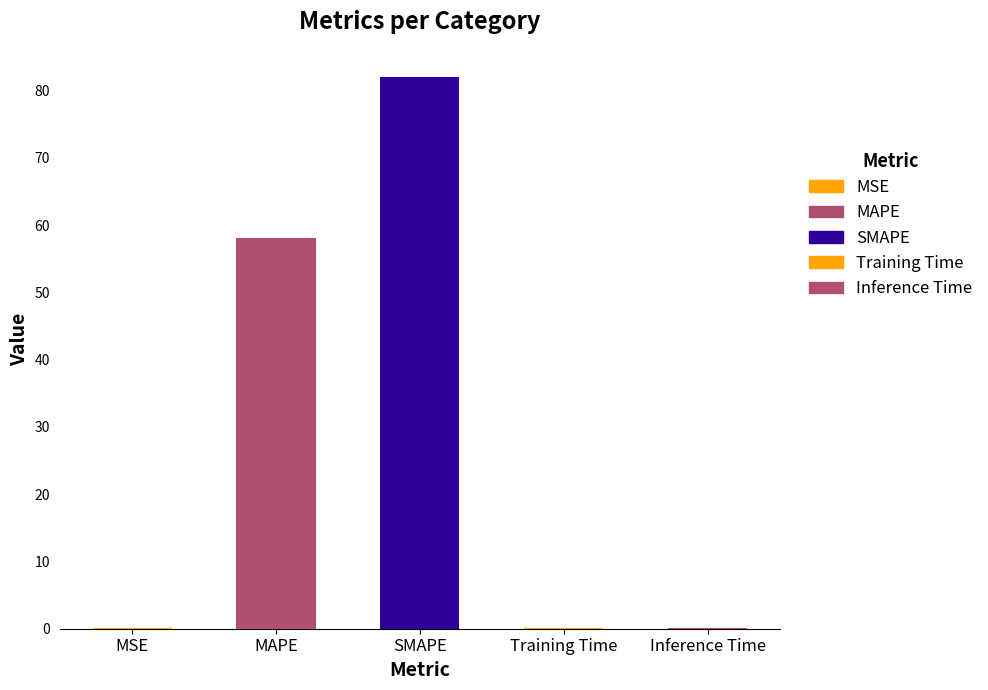

Reading left to right, transcribe all the data shown in this chart.

MSE=0.1	MAPE=58.1	SMAPE=82.0	Training Time=0.1	Inference Time=0.1